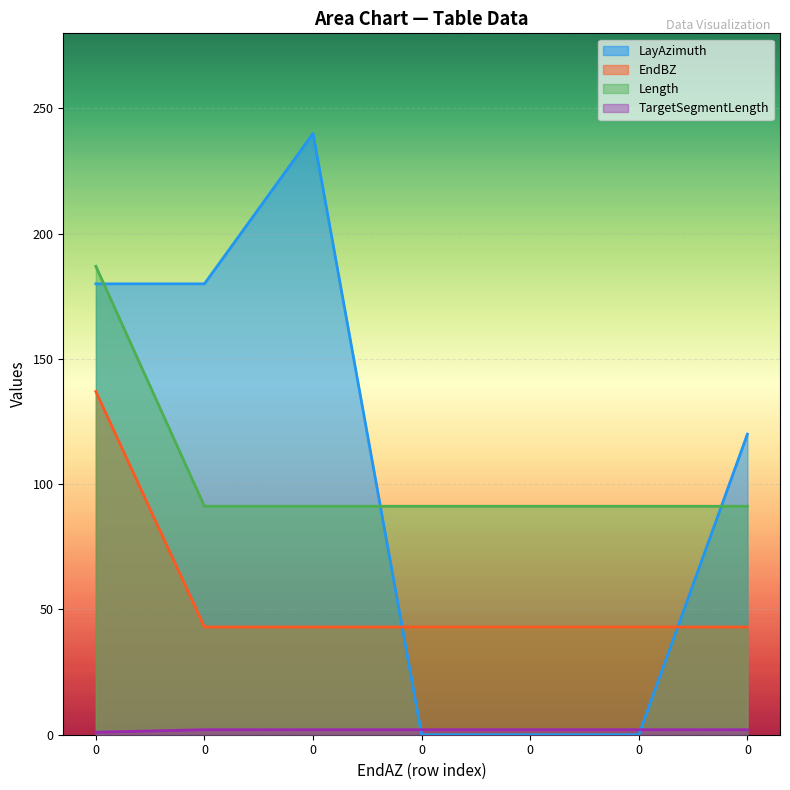

Does the chart display data point markers on the line(s)?

No